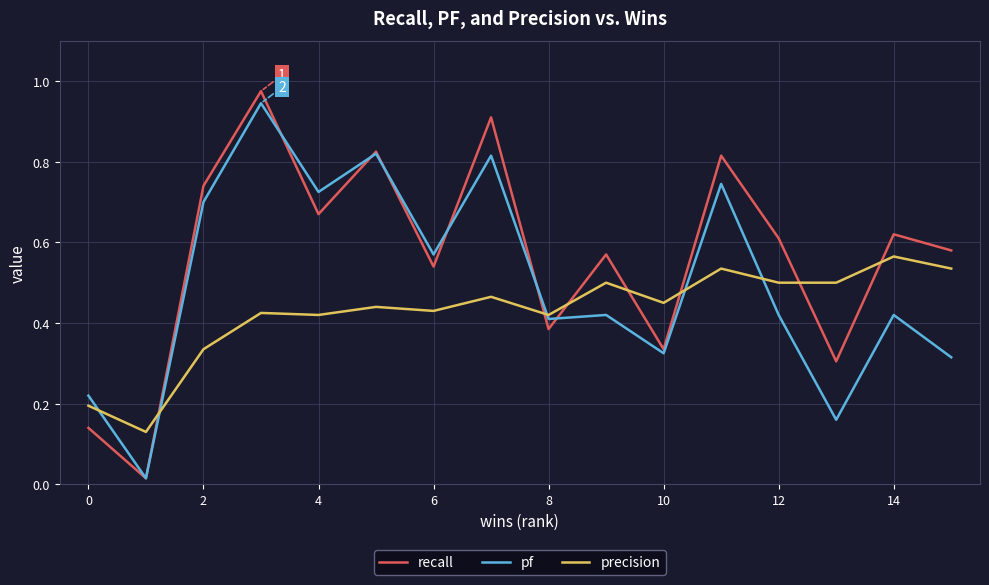

Which series has the widest spread of values?

recall